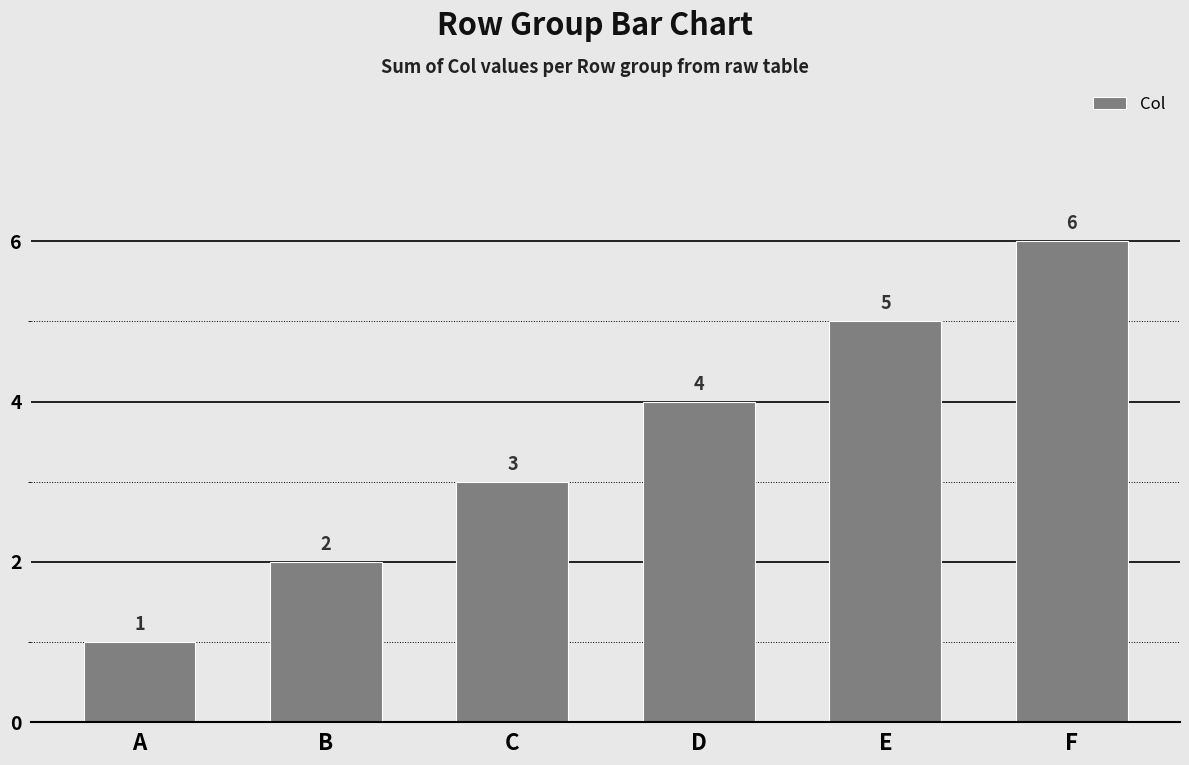

Rank the categories by value from lowest to highest.

A, B, C, D, E, F